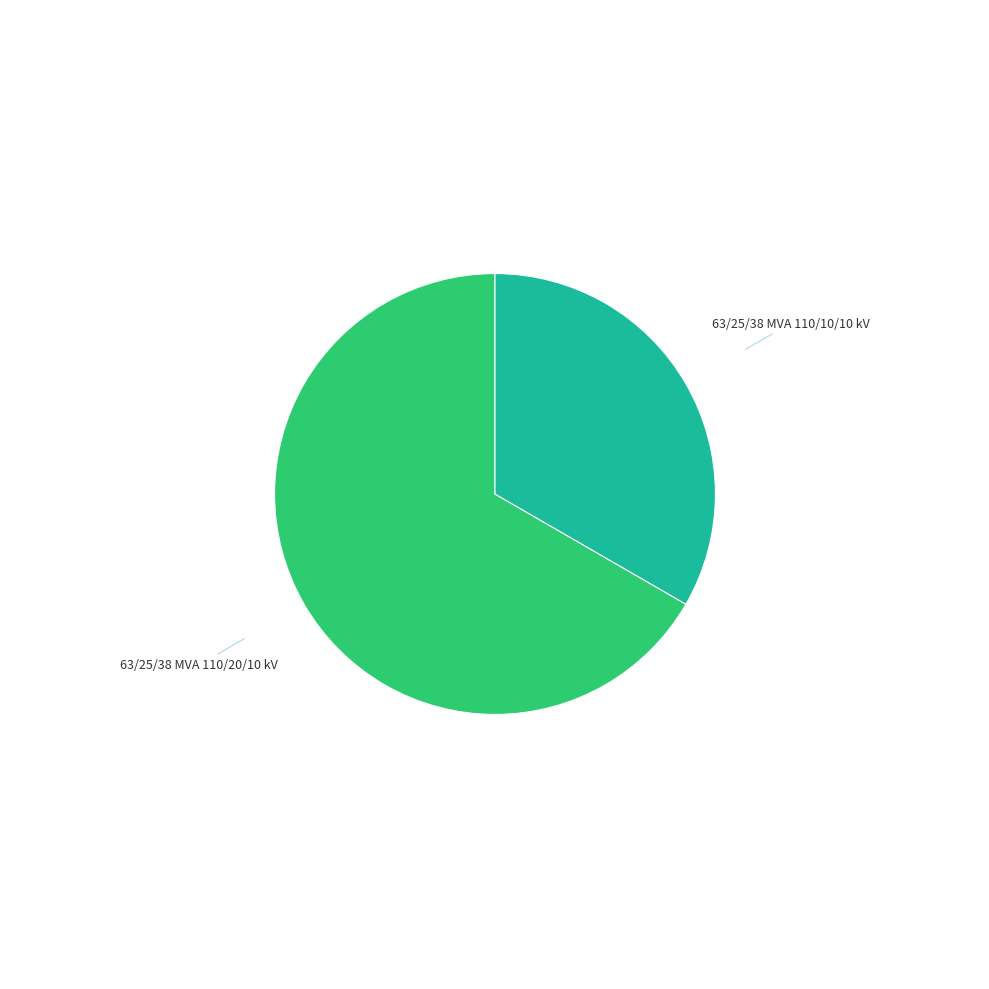

True or false: 63/25/38 MVA 110/10/10 kV accounts for 33% of the total.

True